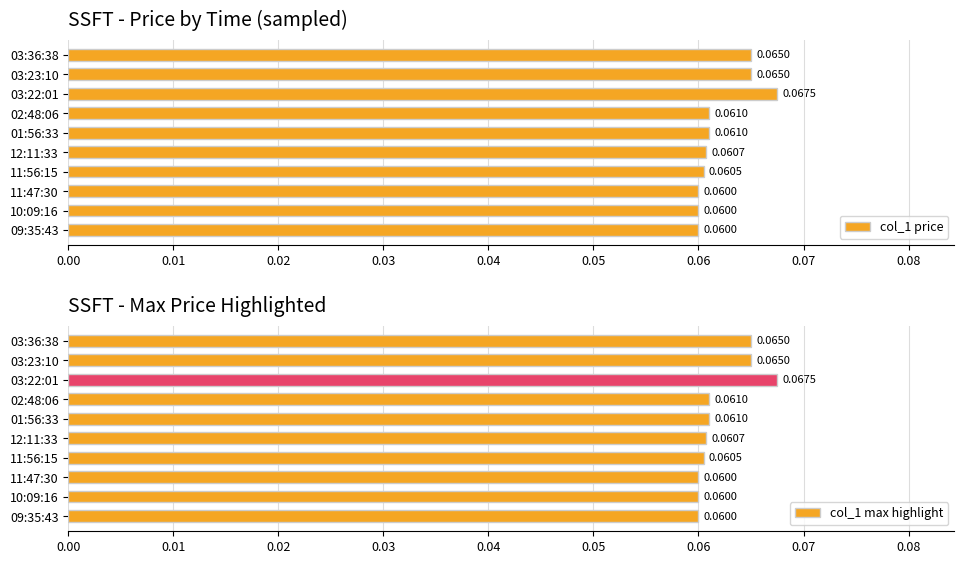

What is the maximum value for col_1 max highlight?

0.1